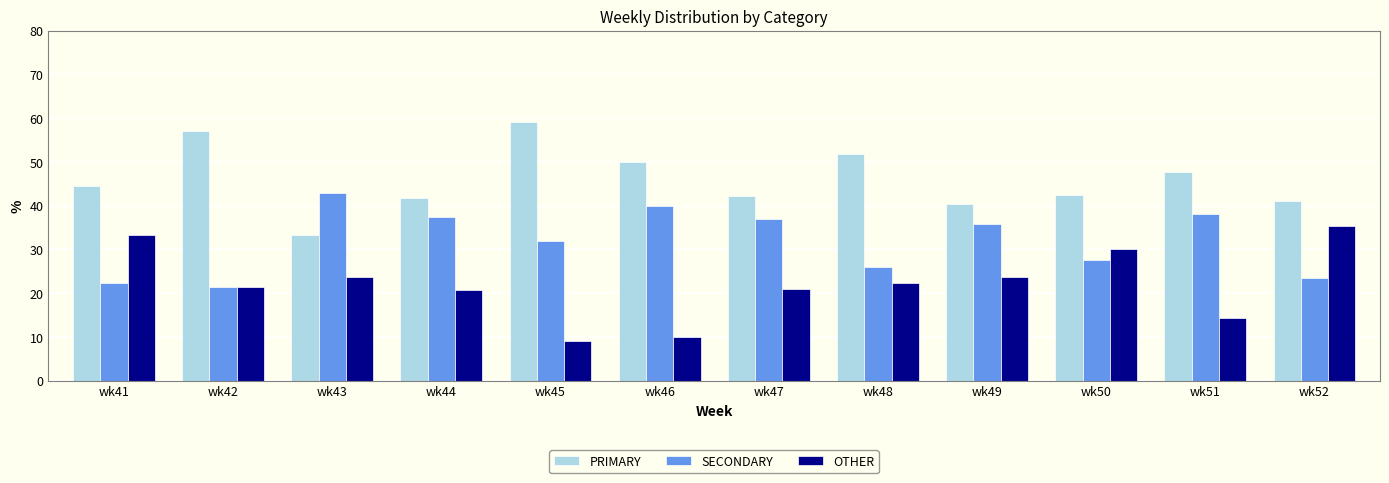

Which category has the highest value in the OTHER series?

wk52